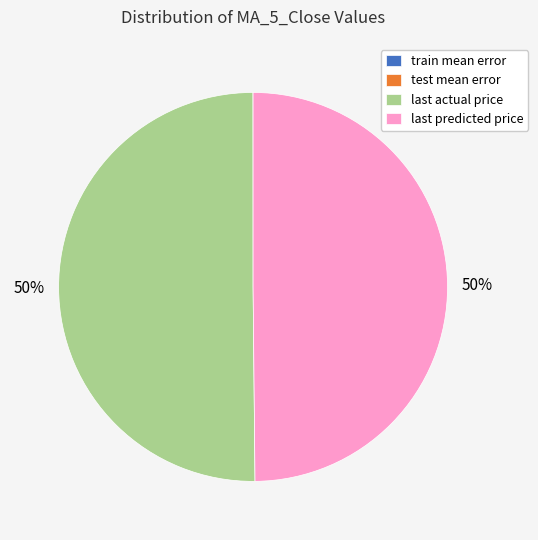

To the nearest percent, what is the difference between the largest and smallest slice percentages?

50%